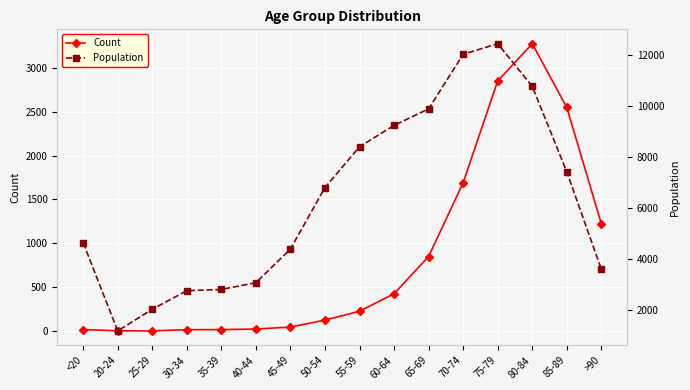

What is the average value of the Count series?

834